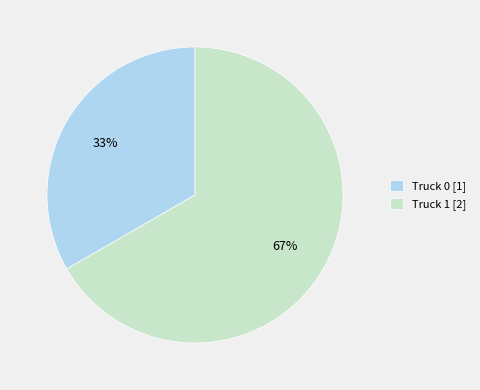

True or false: Truck 0 accounts for 40% of the total.

False